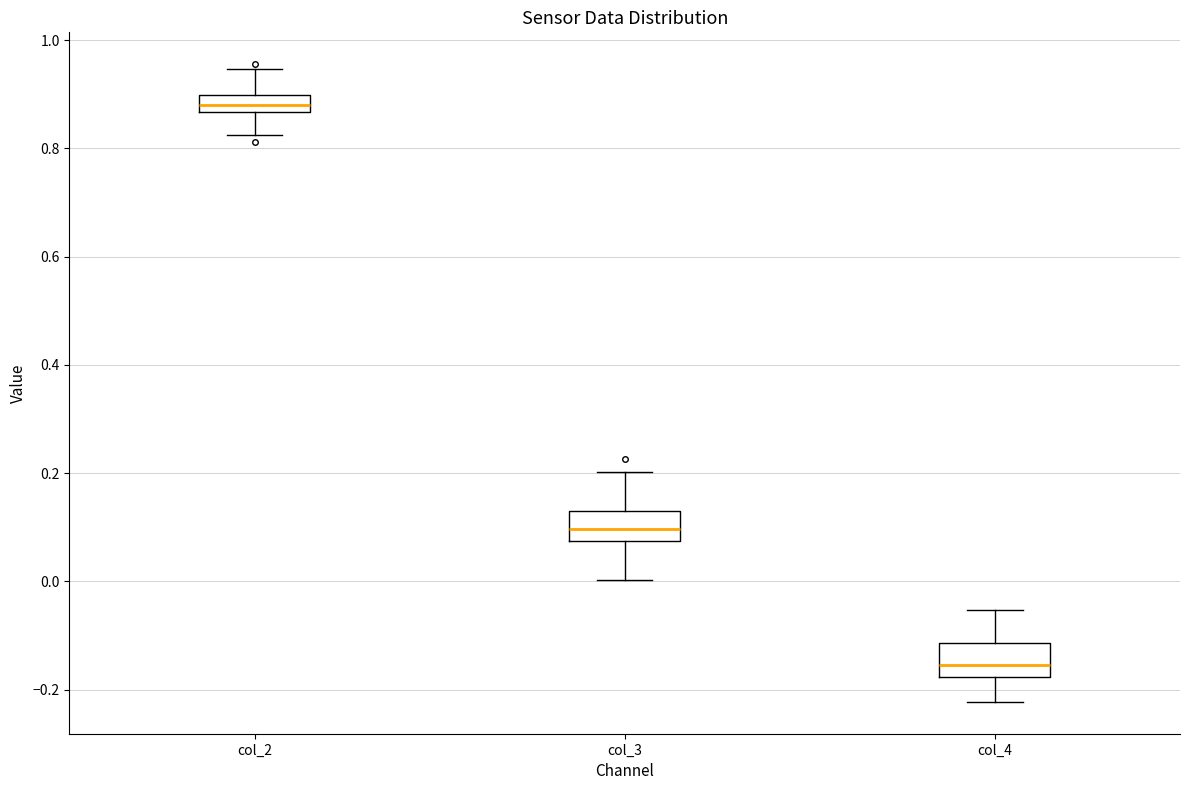

Which box's median line is the highest?

col_2